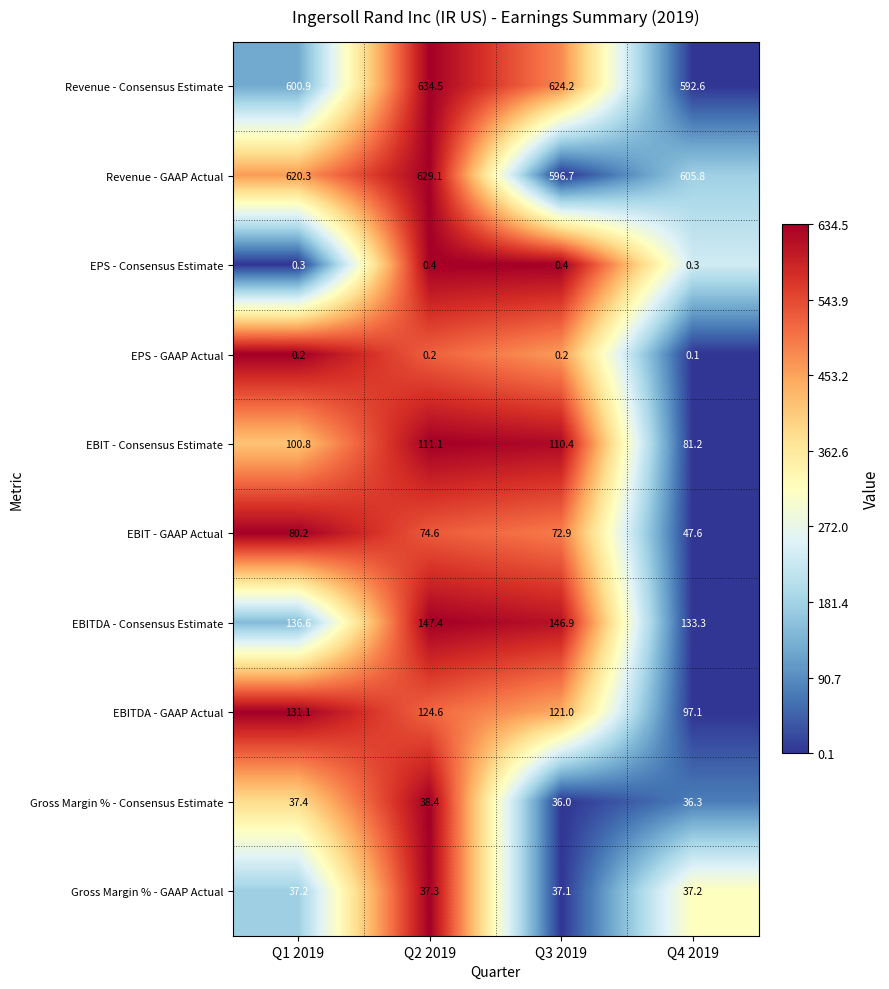

What is the greatest value displayed?

634.5